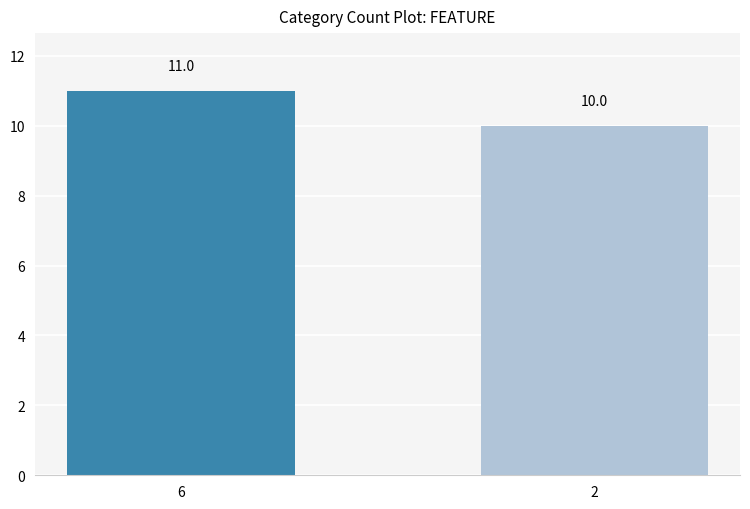

What is the sum of all values?

21